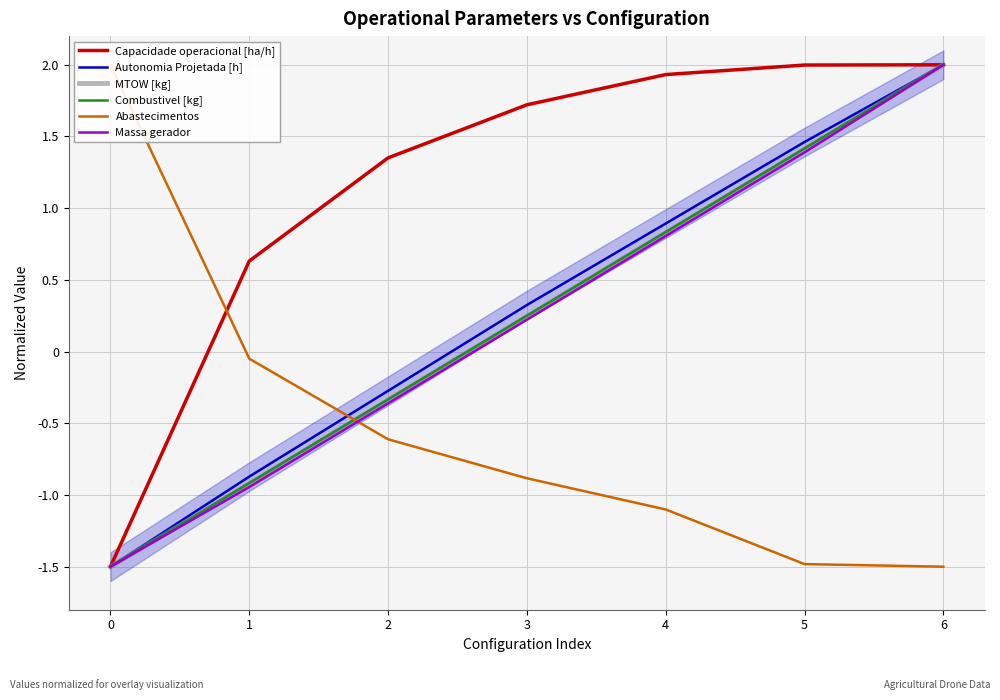

True or false: MTOW [kg] and Combustivel [kg] intersect in this chart.

False